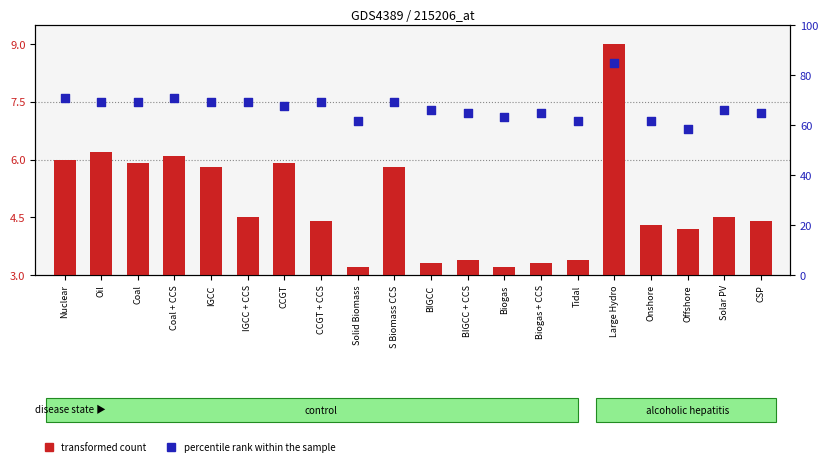

Which series reaches the minimum Y coordinate?

transformed count